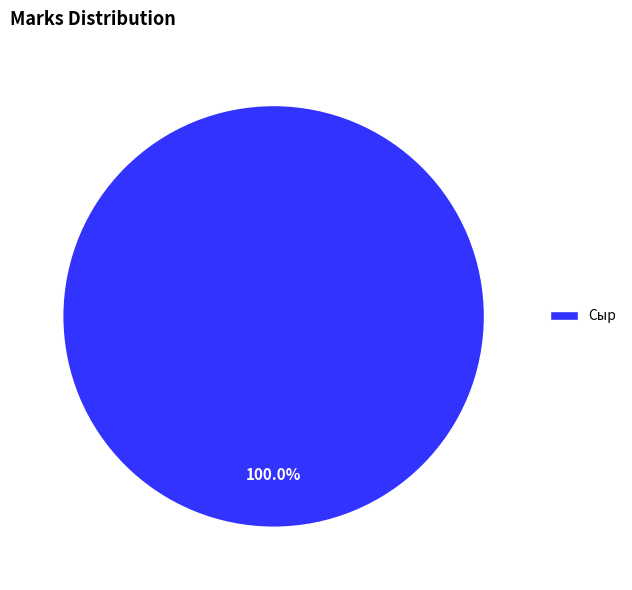

Is there a majority slice in this chart?

Yes